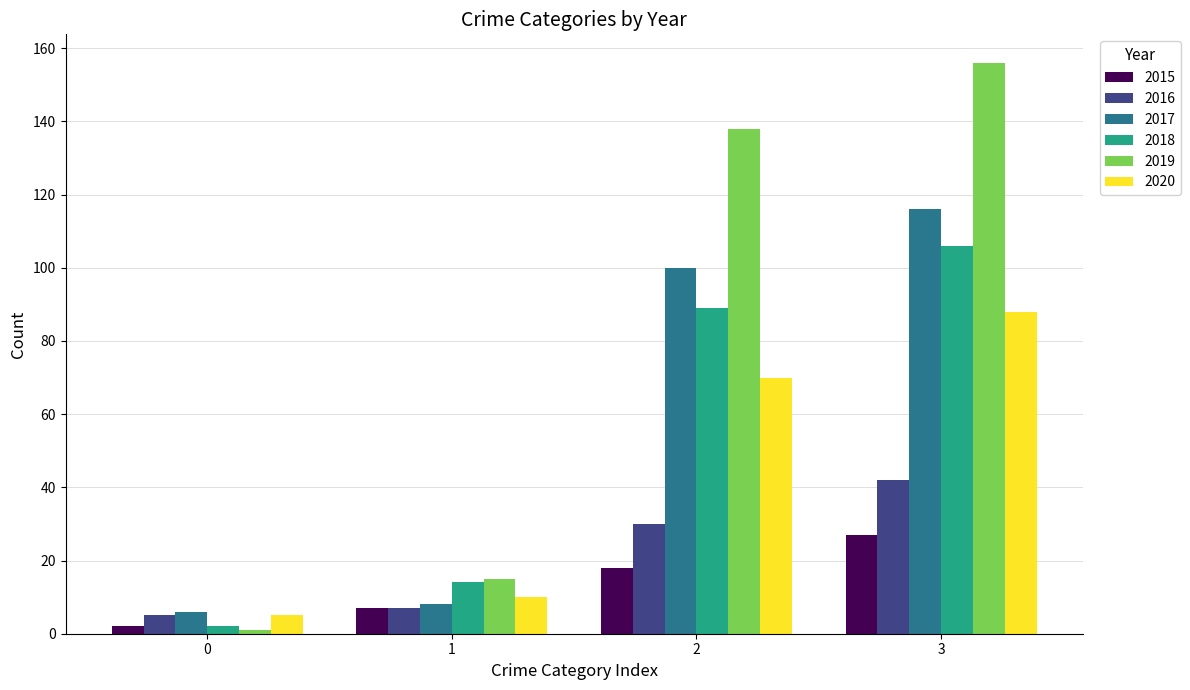

What is the greatest value displayed?

156